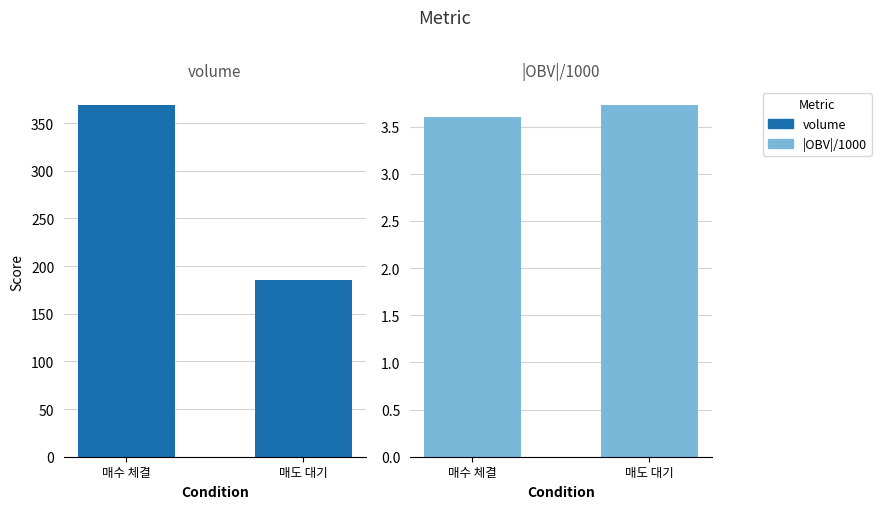

What is the difference between the maximum and minimum values in the volume series?

183.6